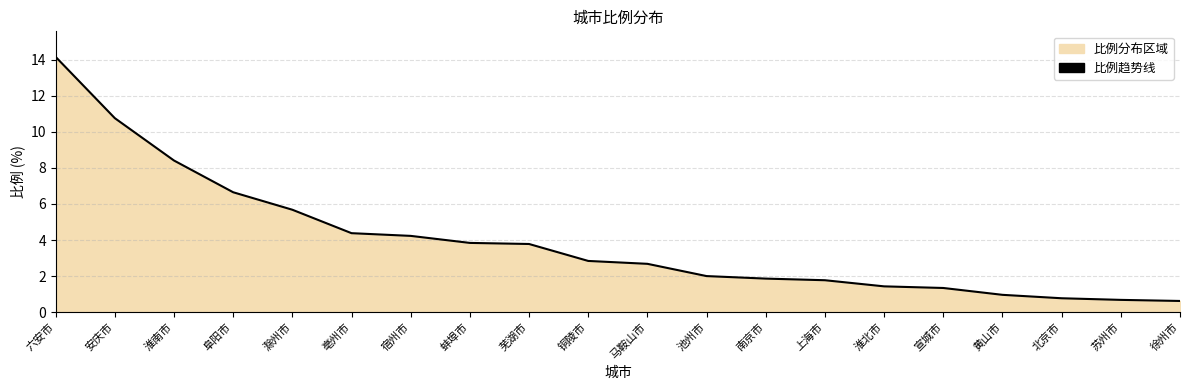

Where does the data first go above 2?

六安市